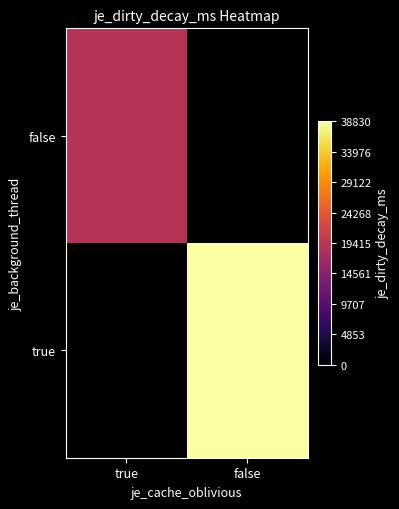

What is the maximum value for false?

18880.0